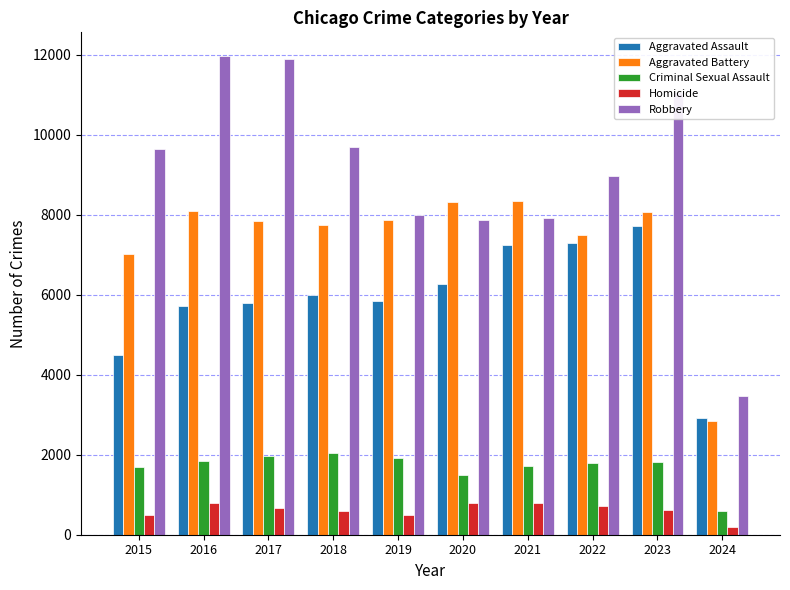

What is the total value across all series at 2023?

29284